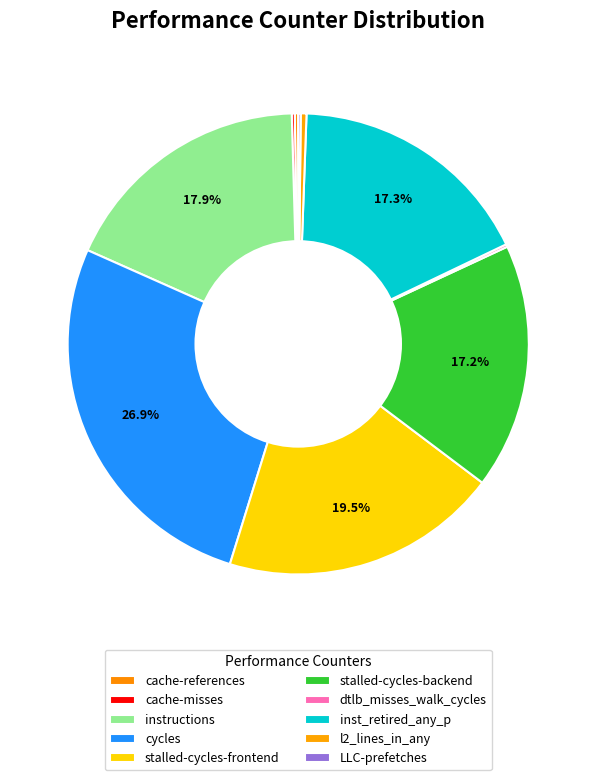

What is the change in value from instructions to stalled-cycles-backend?

-1478955734